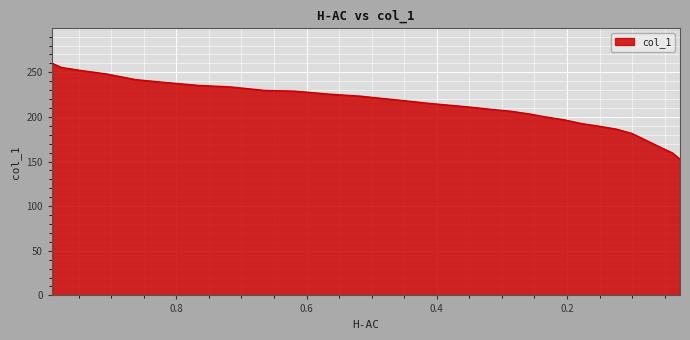

Which category has the lowest value across all series?

0.0265